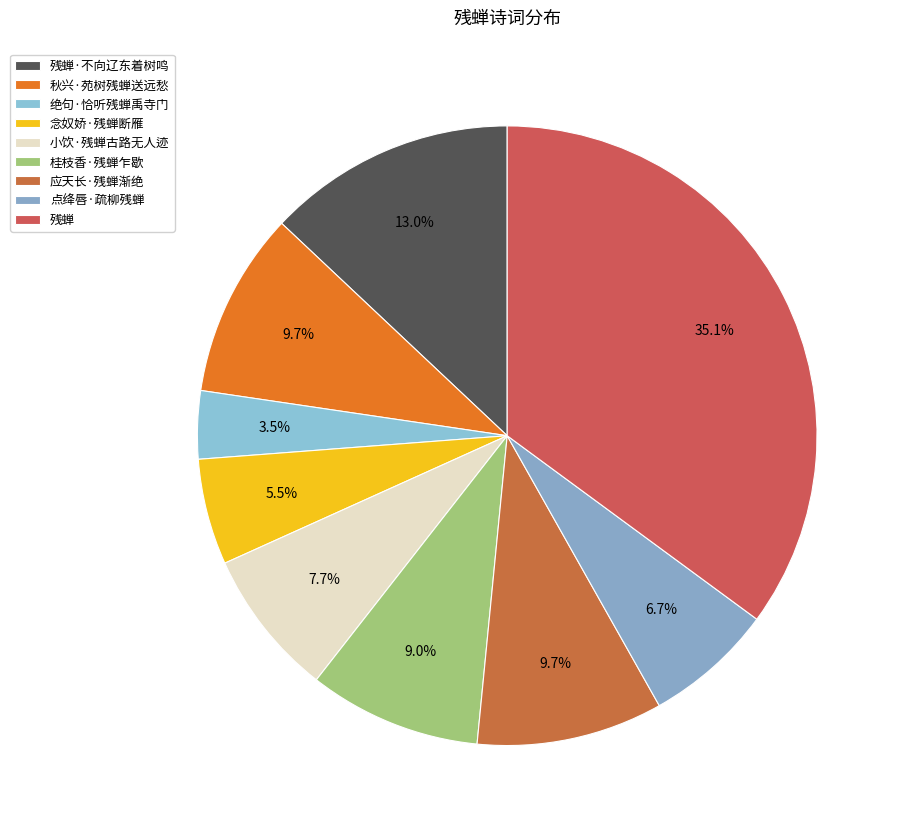

Which slice is the smallest?

绝句·恰听残蝉禹寺门